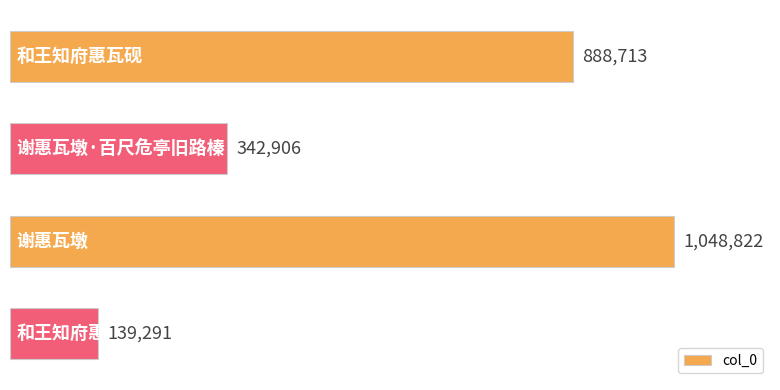

What is the difference between the second highest and second lowest values?

545807